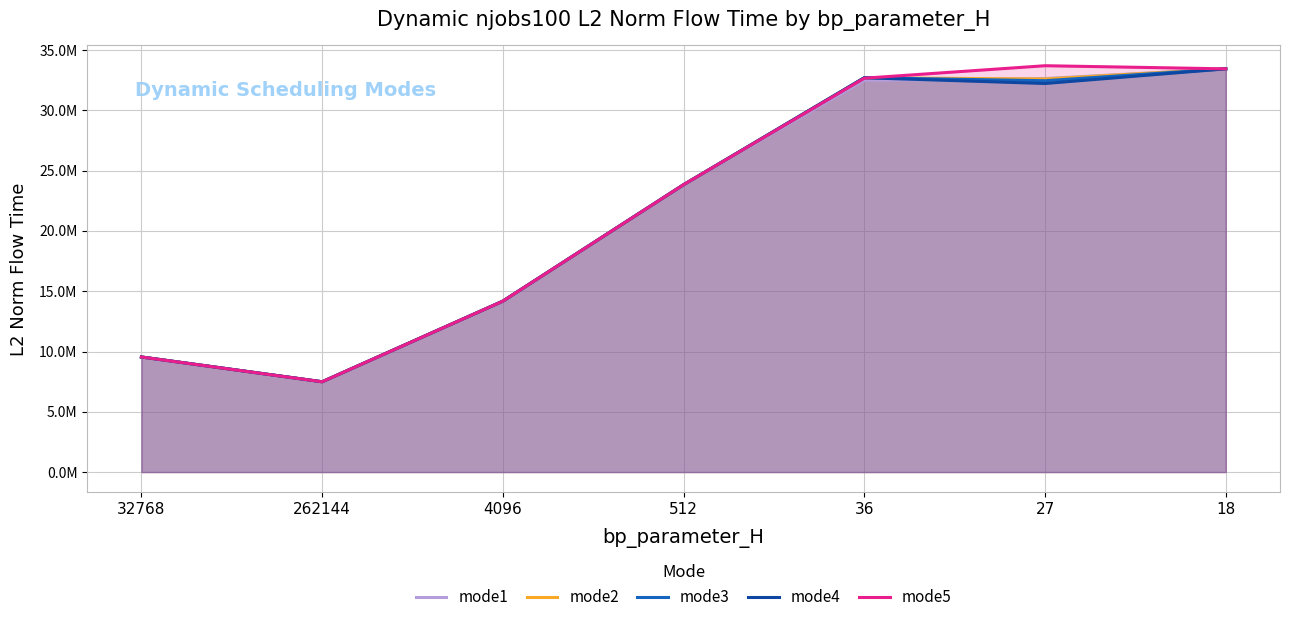

True or false: mode3 has more than 0 interior local peaks.

True